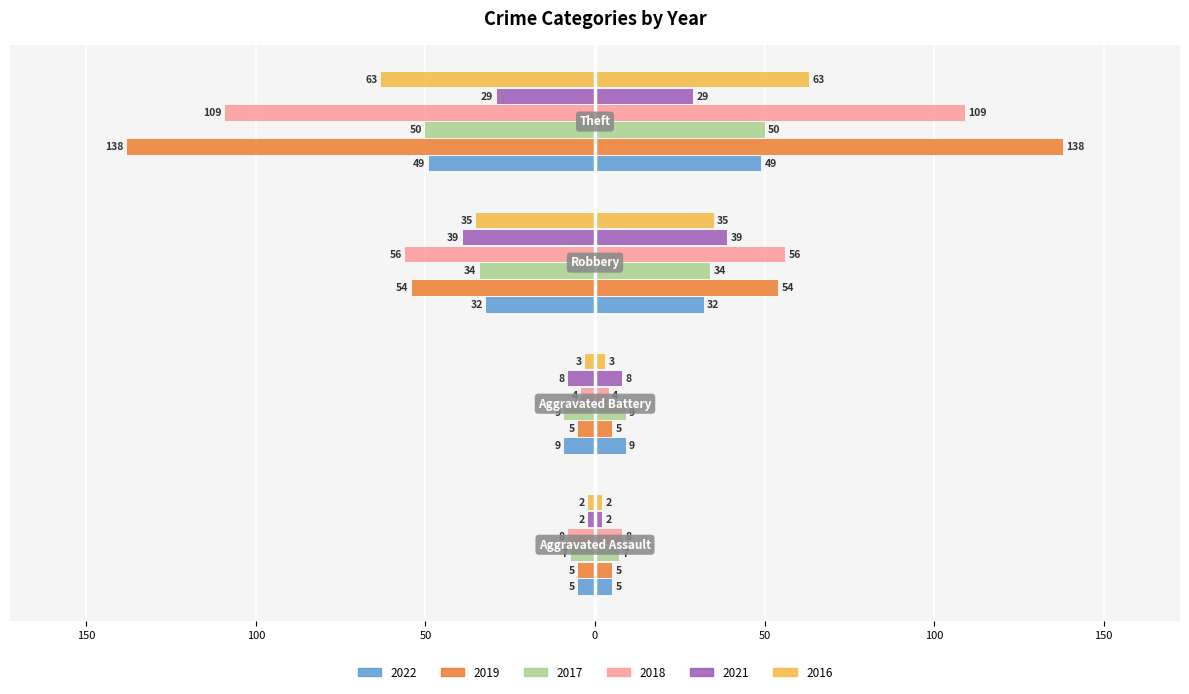

What are all the series names shown in the legend?

2022, 2019, 2017, 2018, 2021, 2016